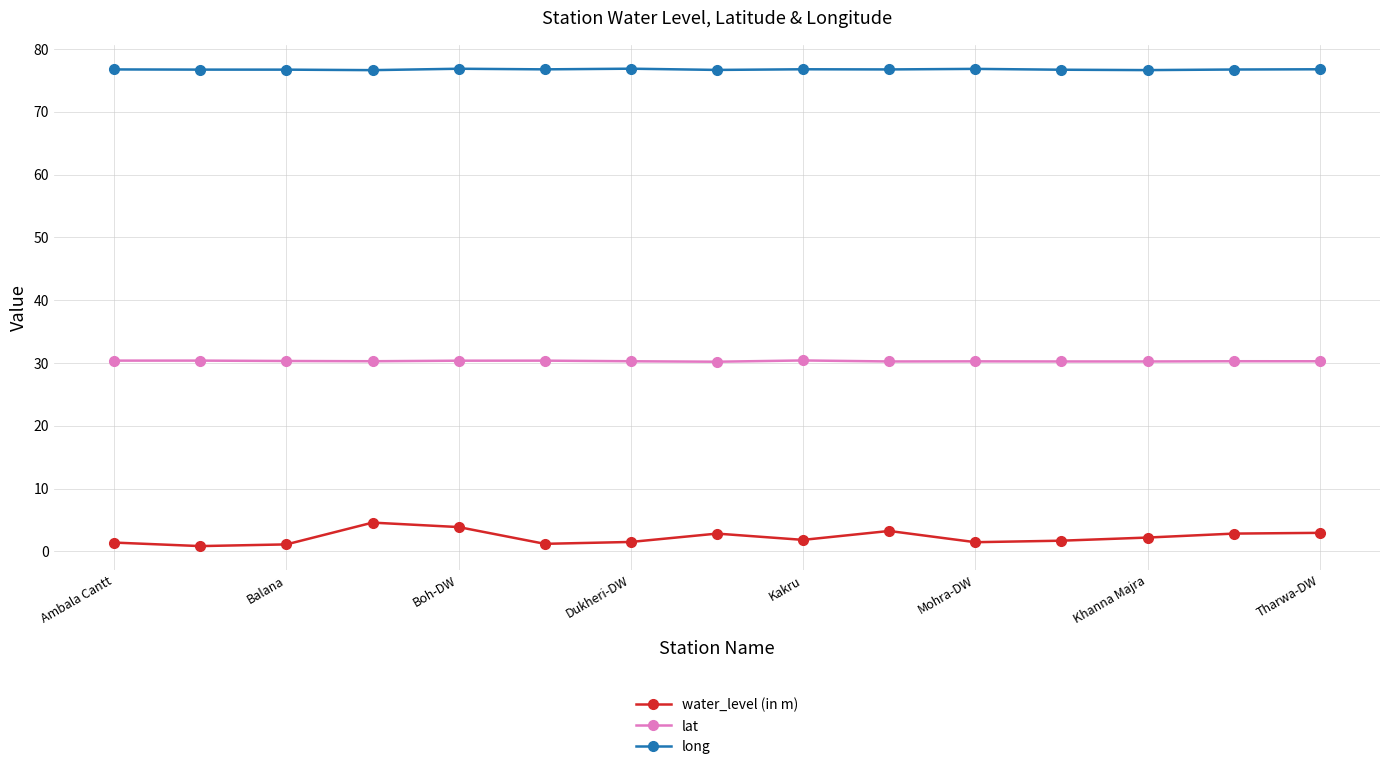

What is the maximum value for long?

76.9